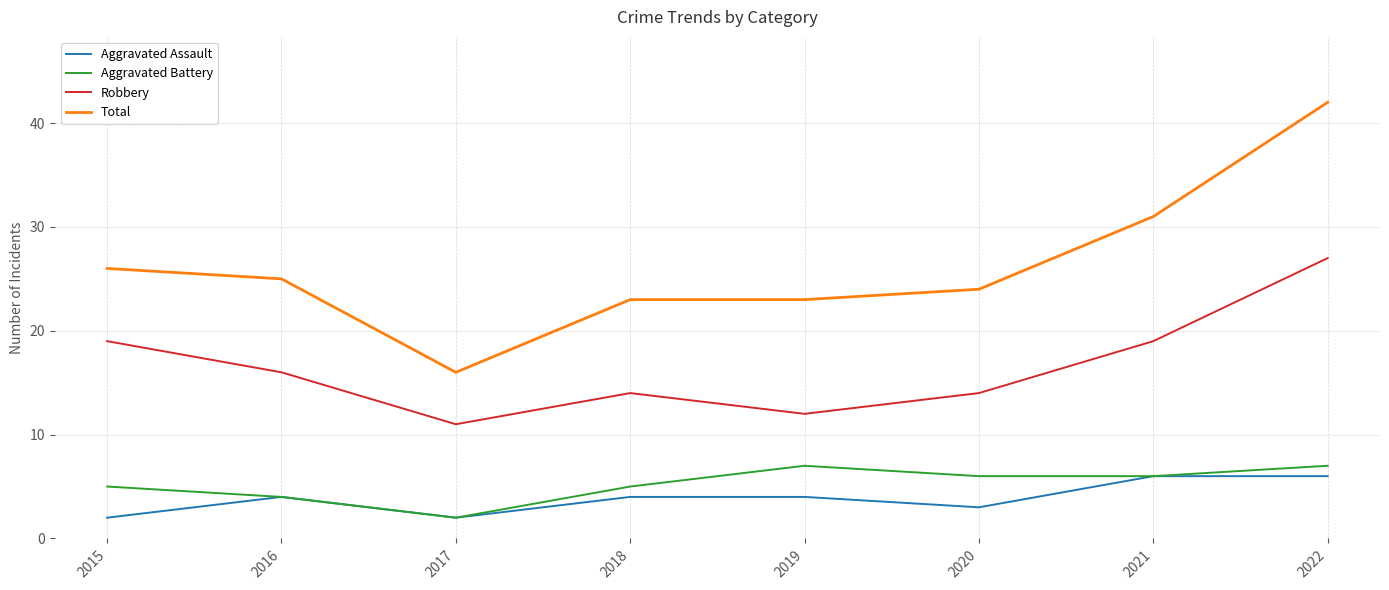

What is the sum of the Robbery values at 2021 and 2022?

46